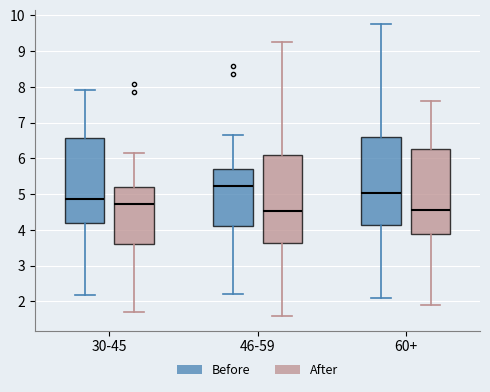

Reading left to right, read every box against the y-axis: the position of its median line, the range the box covers, and the ends of its whiskers. The values are not printed on the chart, so give them approximately, as read against the axis.

30-45 (Before): median 4.9, box 4.2 to 6.6, whiskers 2.2 to 7.9
30-45 (After): median 4.7, box 3.6 to 5.2, whiskers 1.7 to 6.1
46-59 (Before): median 5.2, box 4.1 to 5.7, whiskers 2.2 to 6.6
46-59 (After): median 4.5, box 3.6 to 6.1, whiskers 1.6 to 9.3
60+ (Before): median 5.0, box 4.1 to 6.6, whiskers 2.1 to 9.8
60+ (After): median 4.6, box 3.9 to 6.3, whiskers 1.9 to 7.6